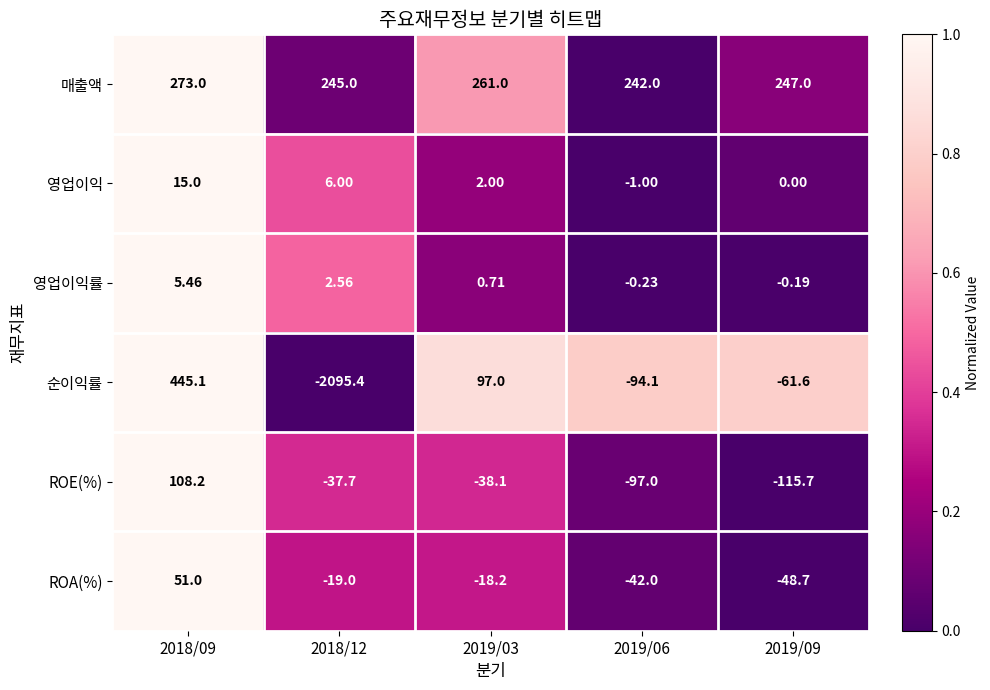

Which series changed the most between 2019/03 and 2019/09?

순이익률